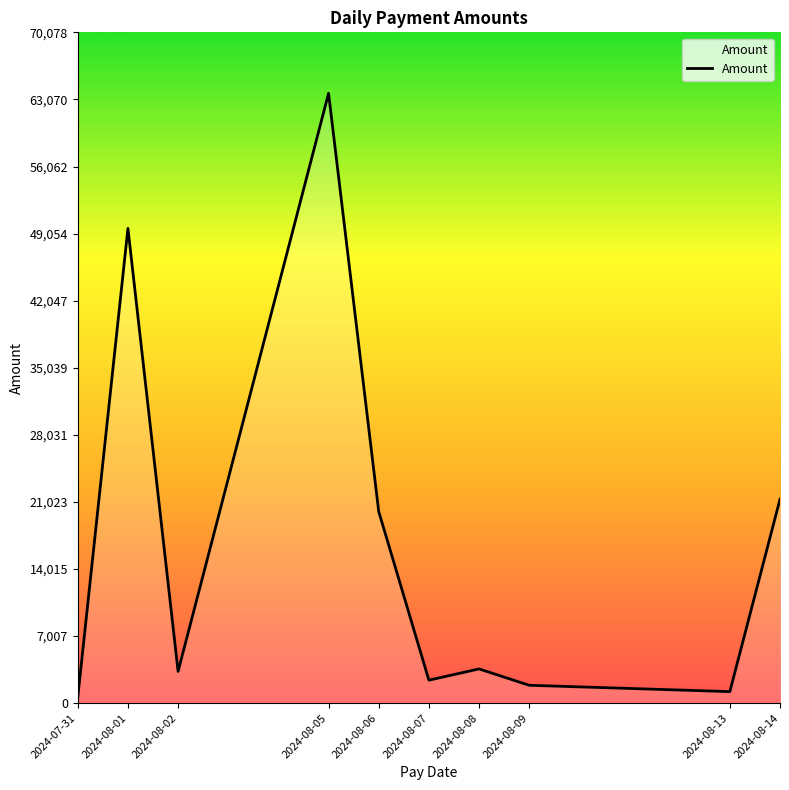

Between 2024-08-02 and 2024-08-01, which is larger?

2024-08-01